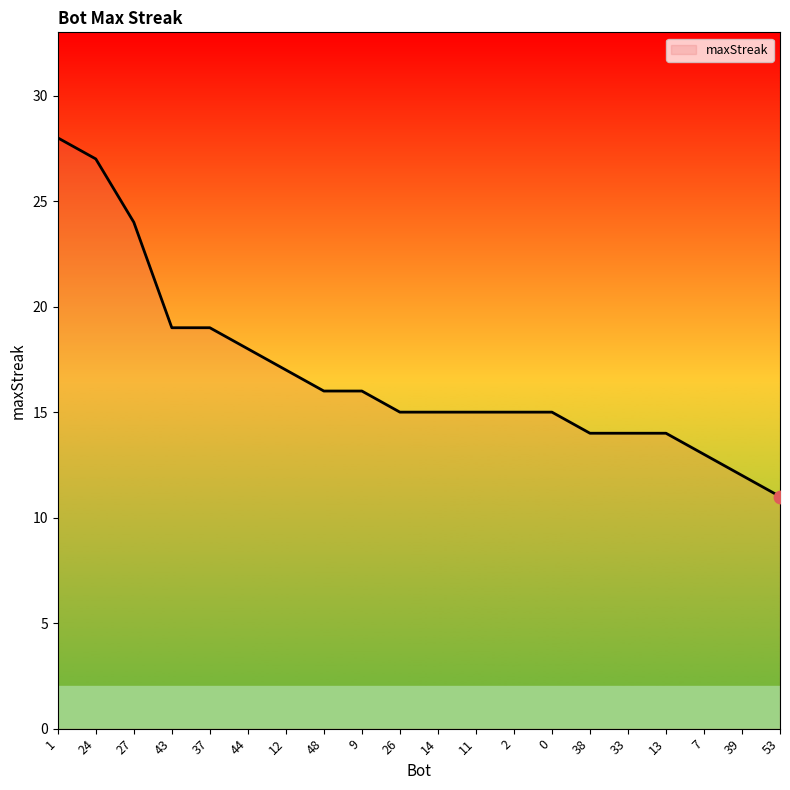

What is the change in value from 27 to 43?

-5